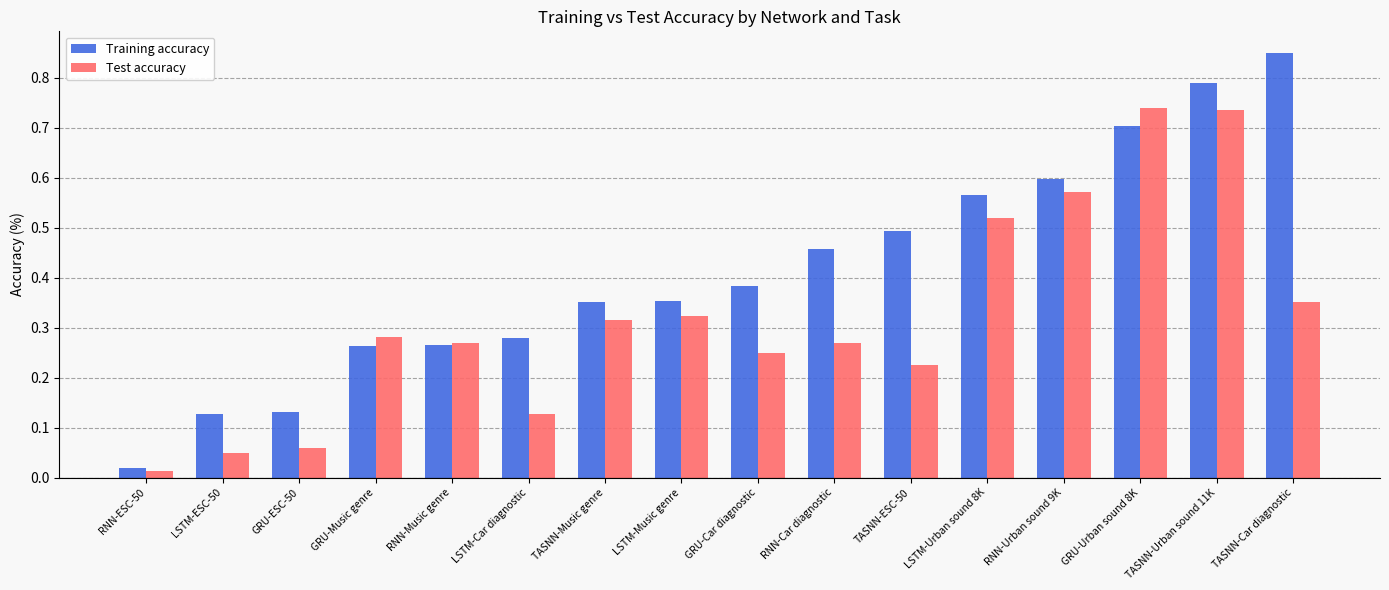

At which label does Training accuracy reach its minimum?

RNN-ESC-50